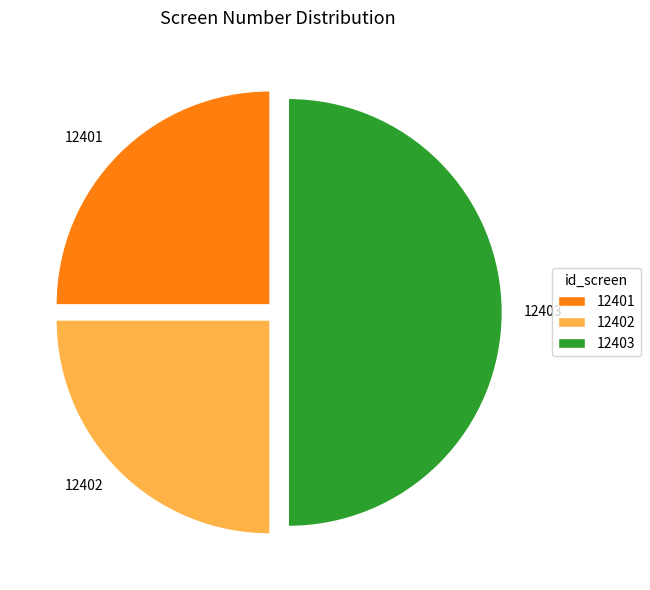

How many slices are in this pie chart?

3